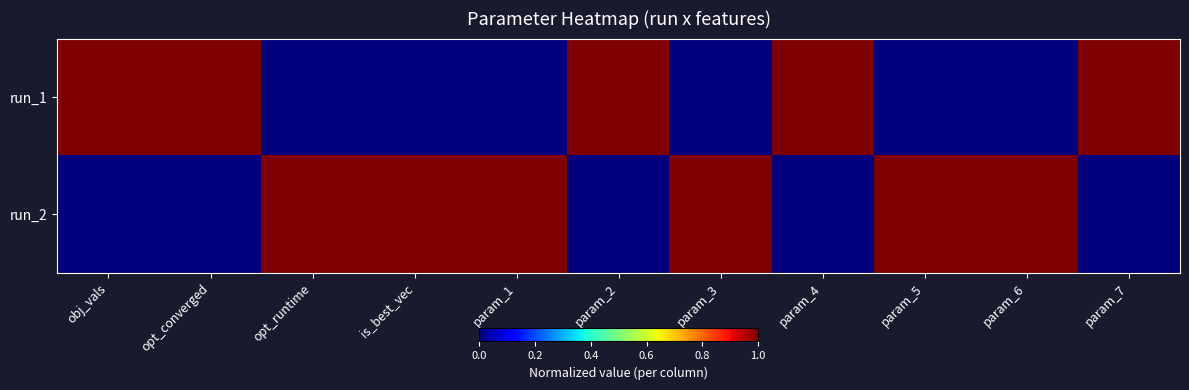

Rank the series by their maximum value, from lowest to highest.

run_1, run_2